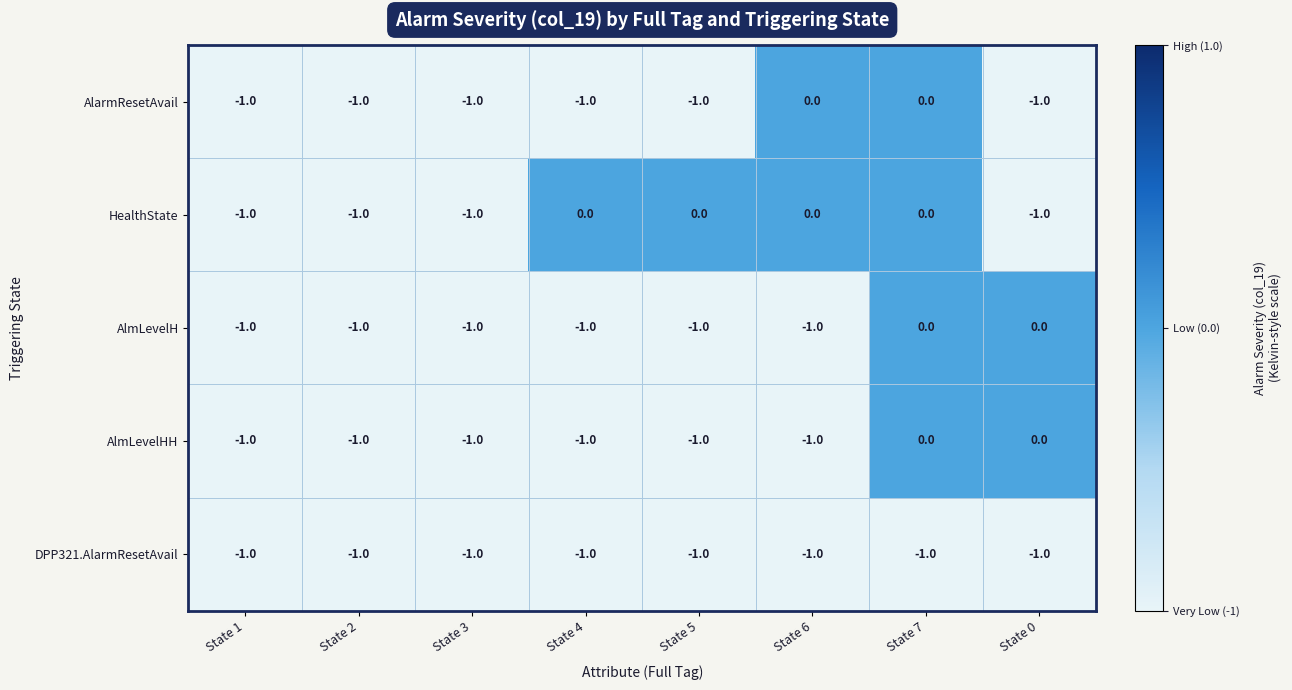

What is the sum of all DPP321.AlarmResetAvail values?

-8